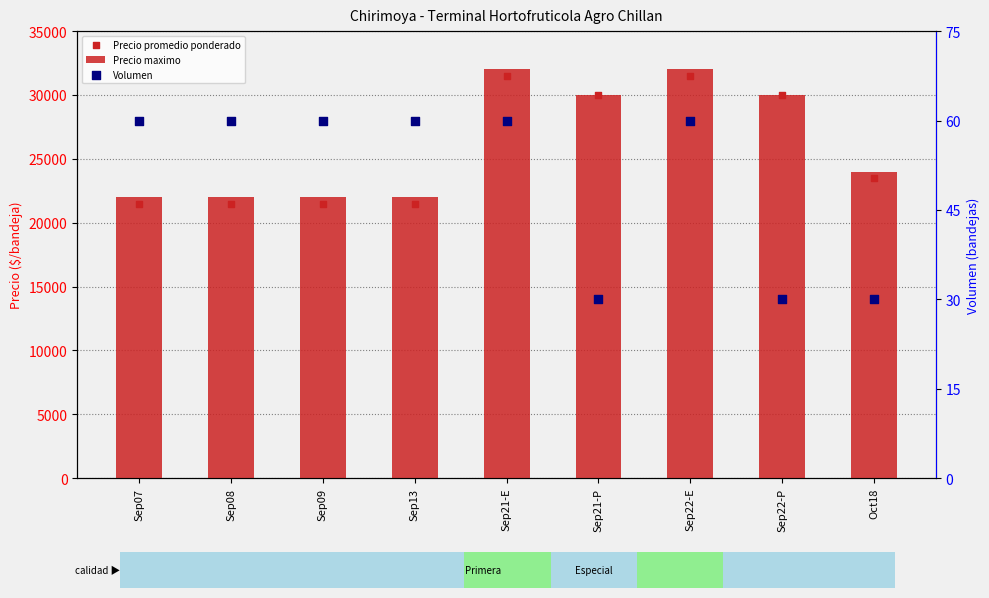

Which series has the largest total across all categories?

Precio maximo